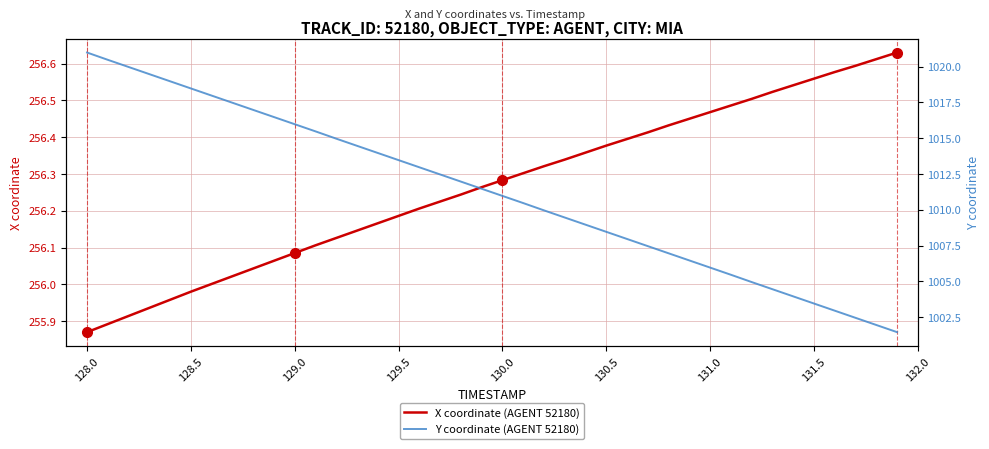

True or false: Y coordinate (AGENT 52180) has more than 2 points higher than both neighbors.

False